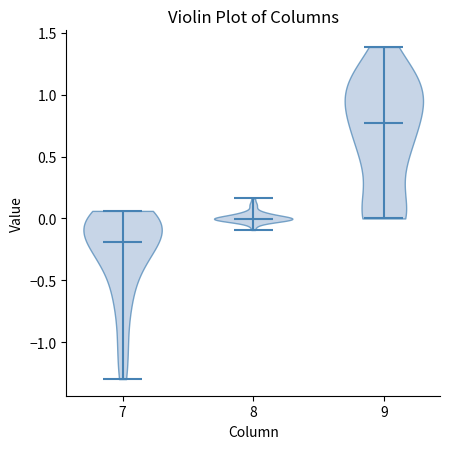

Which violin has the highest median line?

9